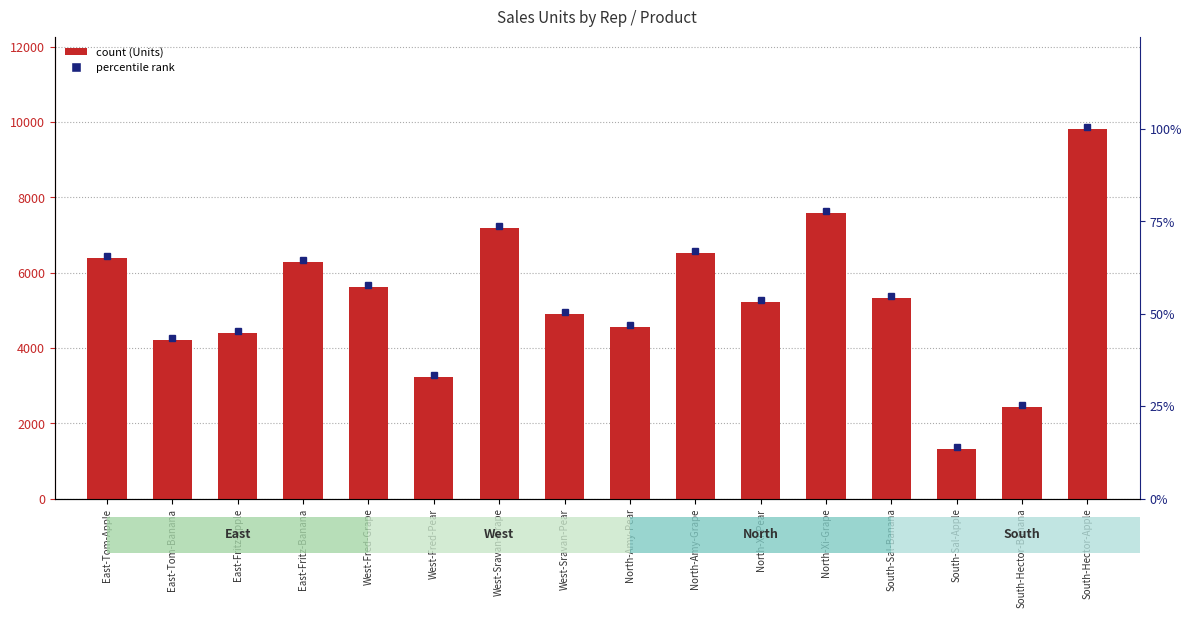

What is the label of the 6th bar from the right?

North-Xi-Pear